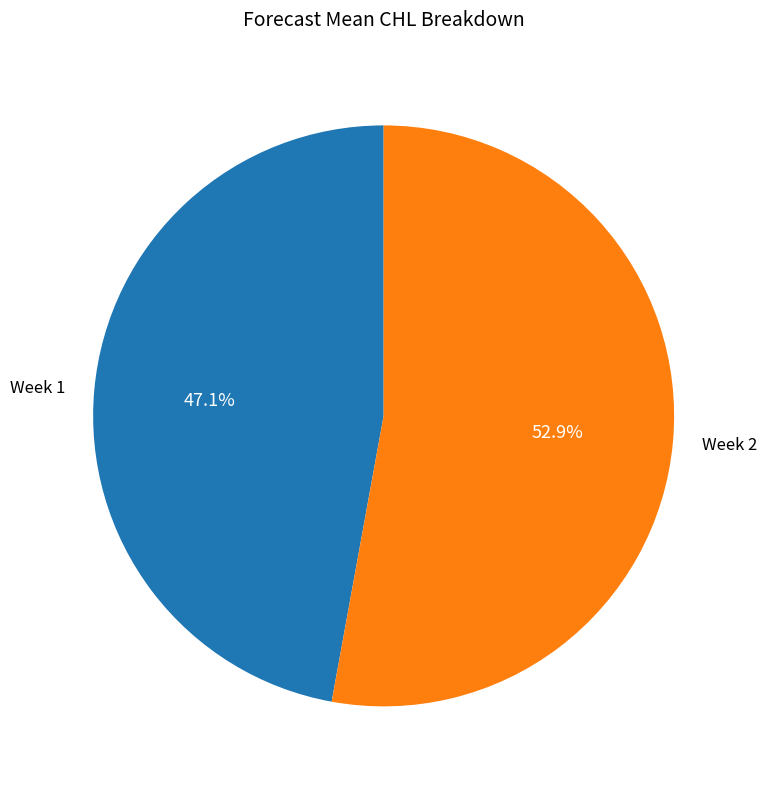

Is the sum of Week 2 and Week 1 greater than half?

Yes